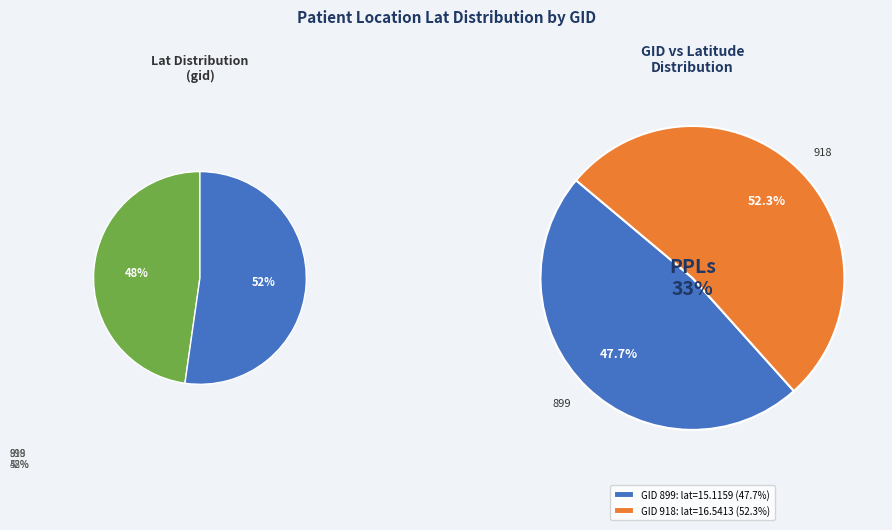

Is it true that 918 is 64% of the pie?

False